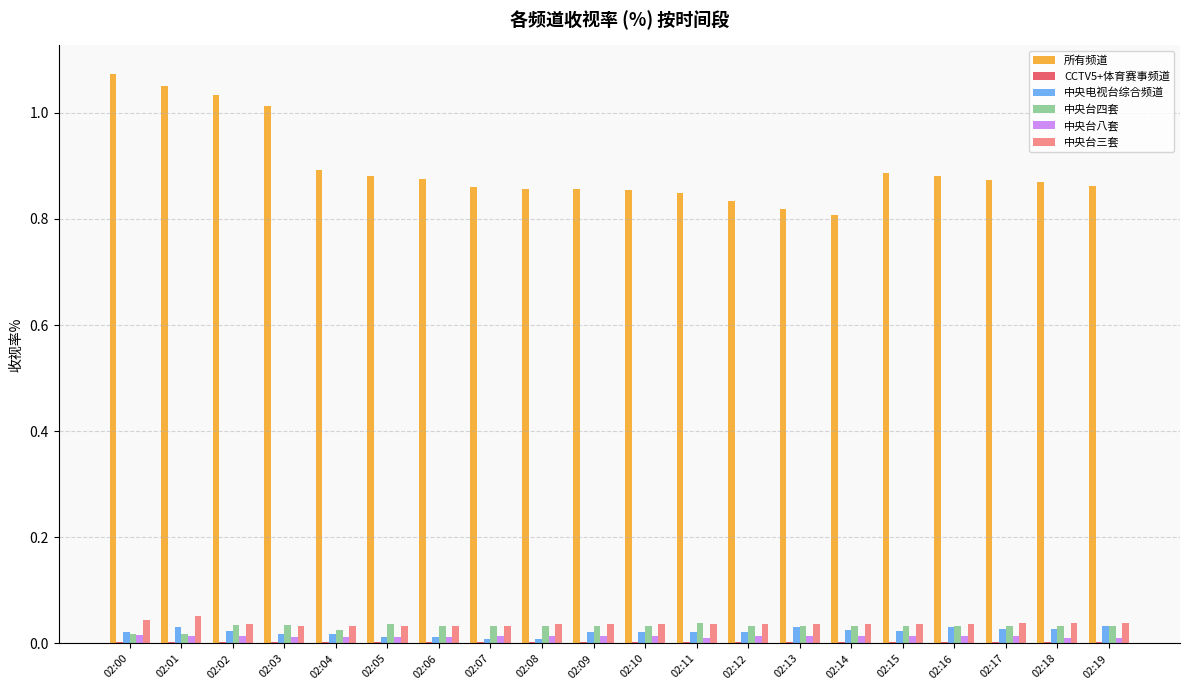

Which series changed the most between 02:02 and 02:16?

所有频道